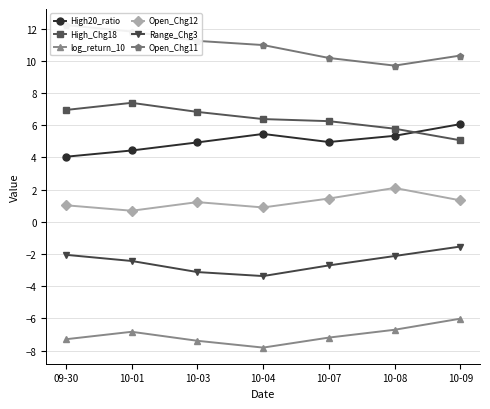

Rank the series by their maximum value, from highest to lowest.

Open_Chg11, High_Chg18, High20_ratio, Open_Chg12, Range_Chg3, log_return_10